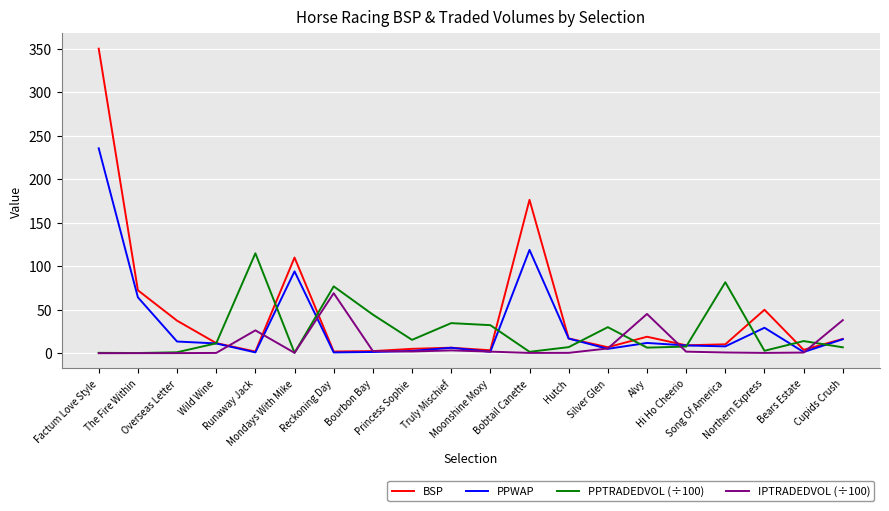

Which series has the widest spread of values?

BSP